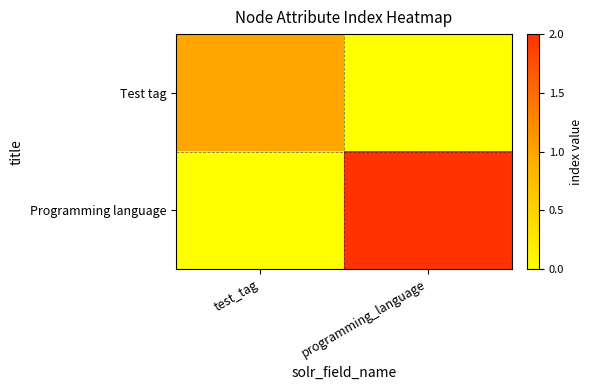

What is the total value across all series at programming_language?

2